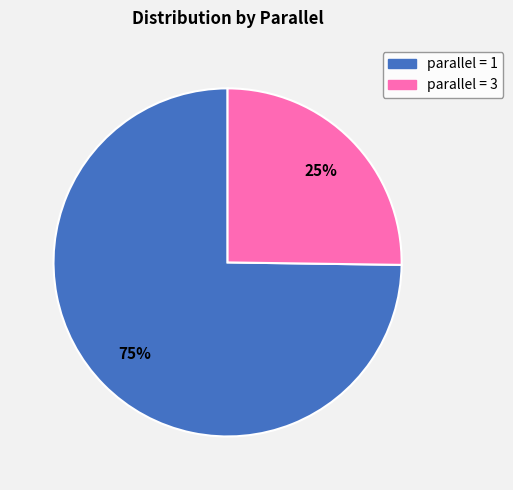

Which category has the biggest portion of the pie?

parallel = 1